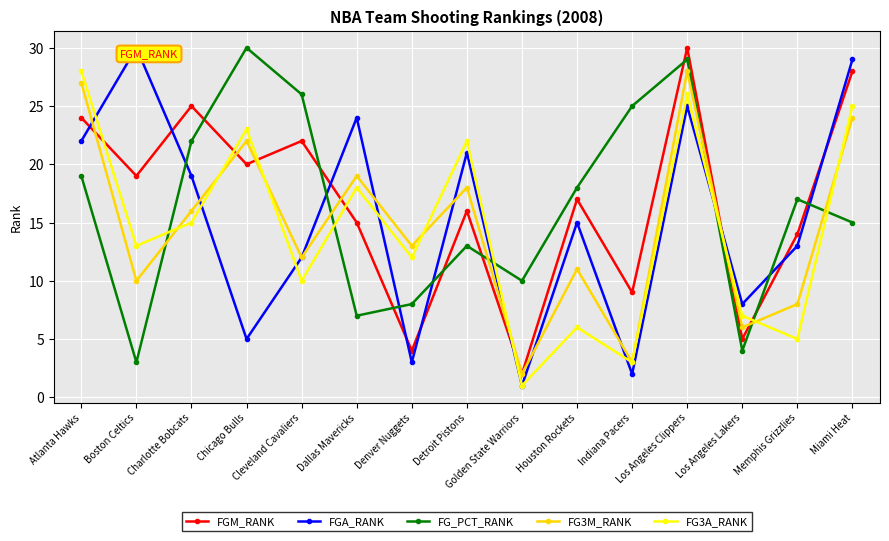

True or false: FG3M_RANK has more than 2 interior local peaks.

True